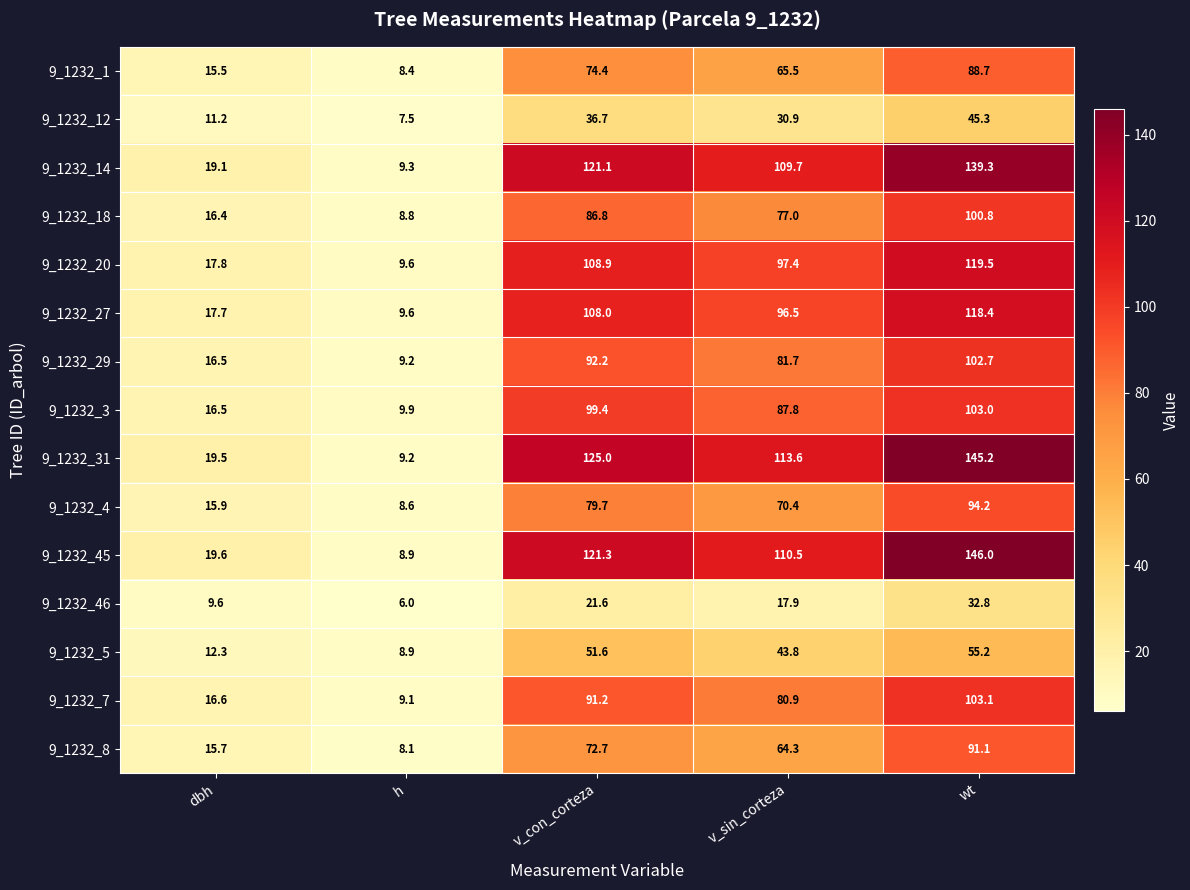

True or false: 9_1232_46 has a value of 17.9 at v_sin_corteza.

True